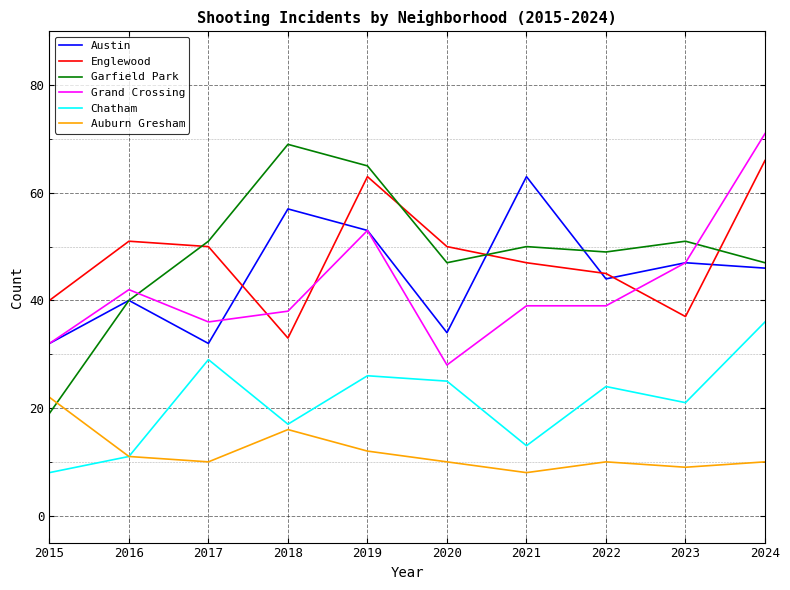

At which label does Garfield Park reach its minimum?

2015